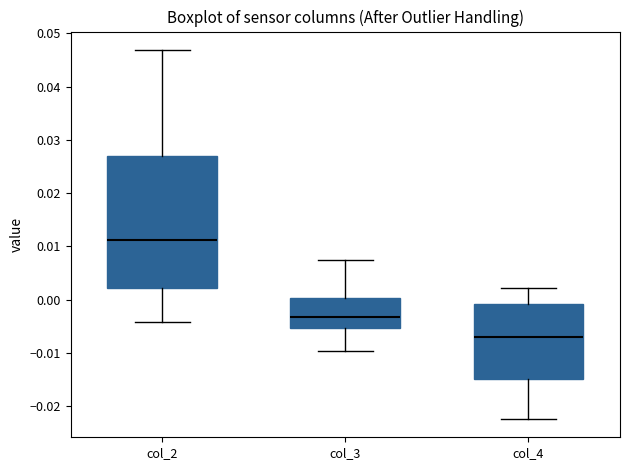

Which box has the highest median line?

col_2